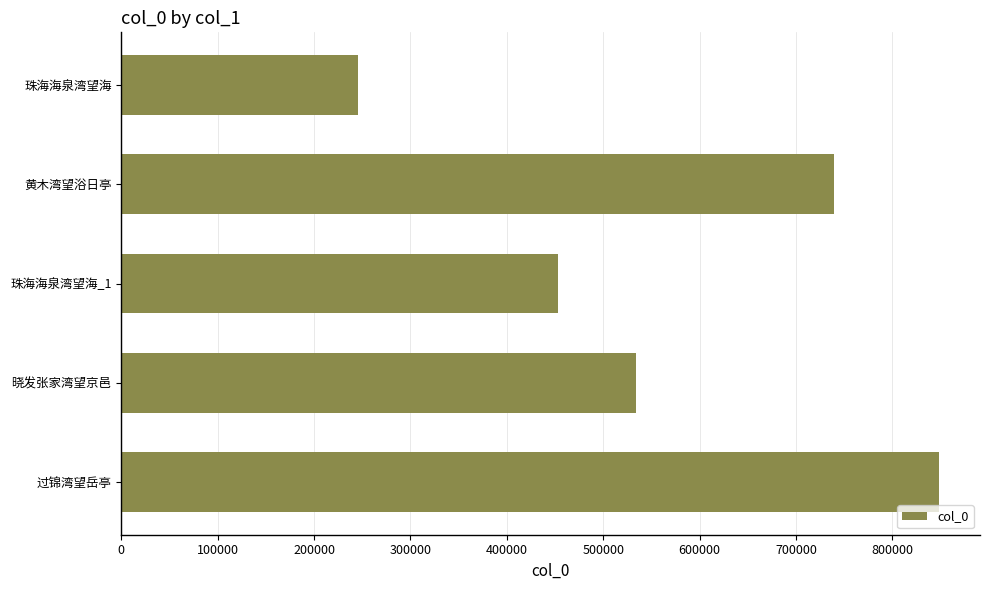

List the labels in order of value, largest first.

过锦湾望岳亭, 黄木湾望浴日亭, 晓发张家湾望京邑, 珠海海泉湾望海_1, 珠海海泉湾望海